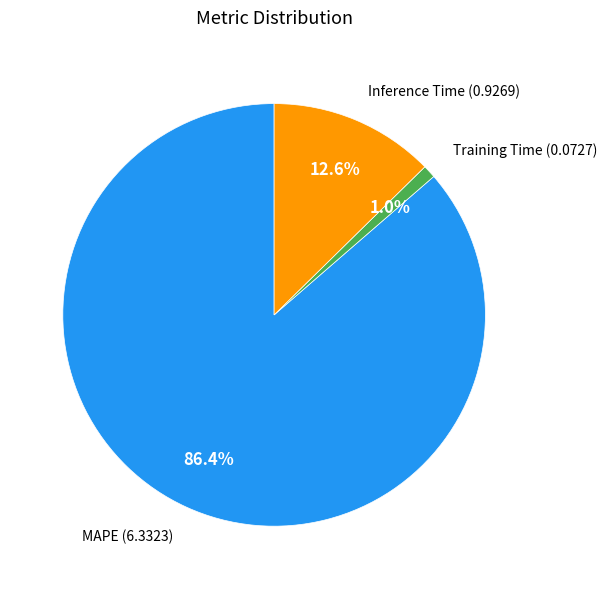

How many segments does this pie chart have?

3